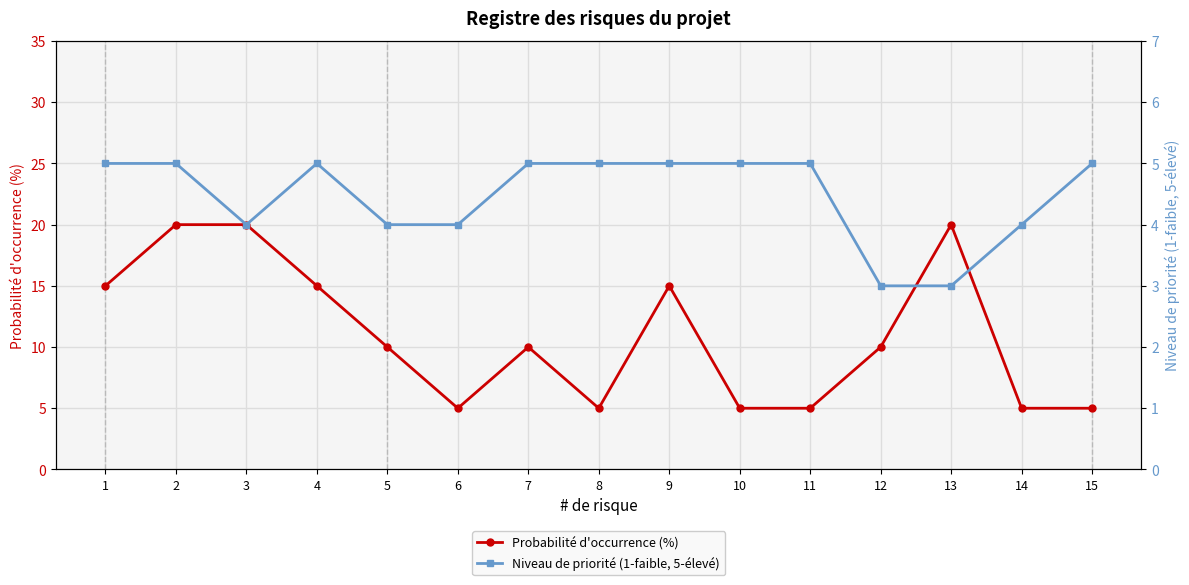

What is the difference between the Niveau de priorité (1-faible, 5-élevé) values at 6 and 1?

1